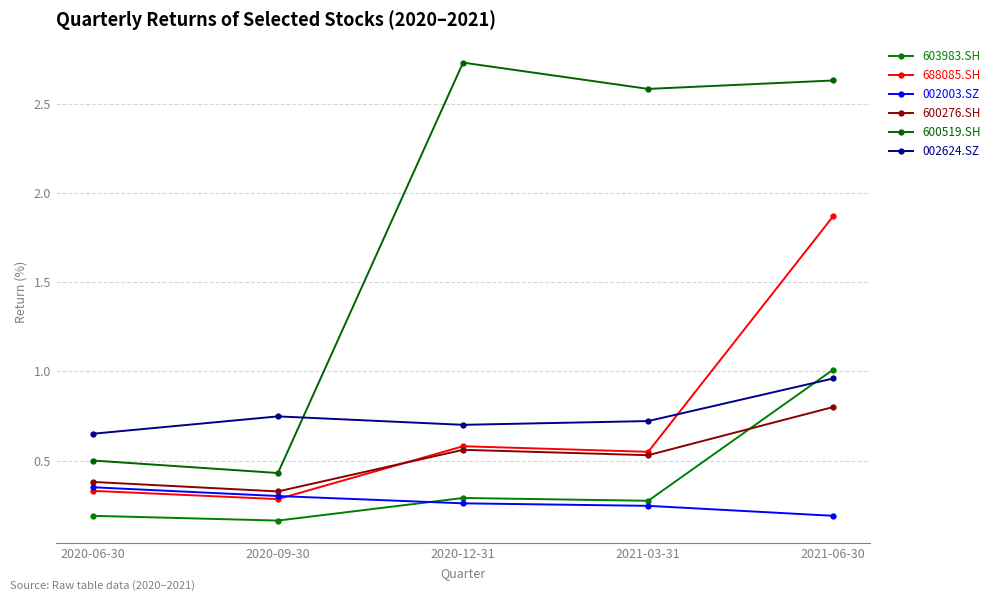

At which label is 600519.SH closest to 1?

2020-06-30